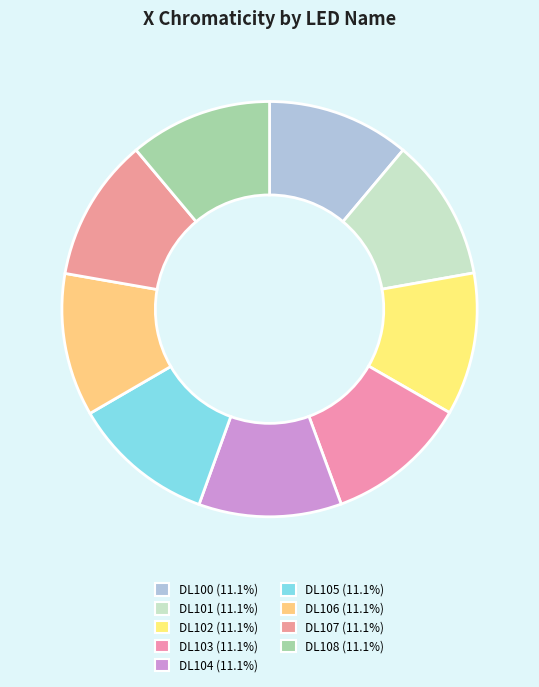

To the nearest percent, what portion does DL103 represent?

11%